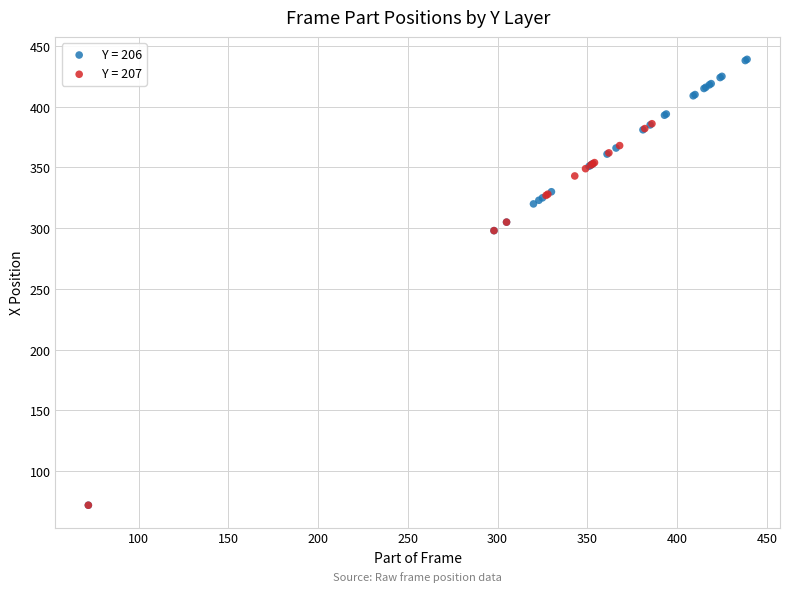

Which series reaches the maximum Y coordinate?

Y = 206